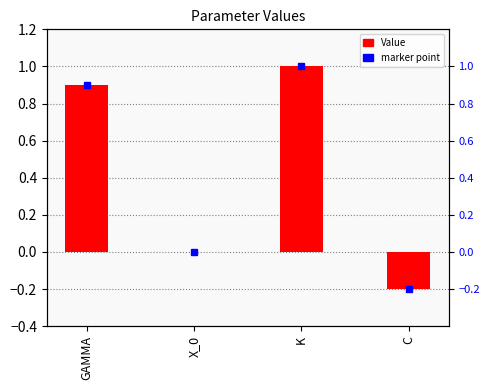

Which has a higher value, C or GAMMA?

GAMMA